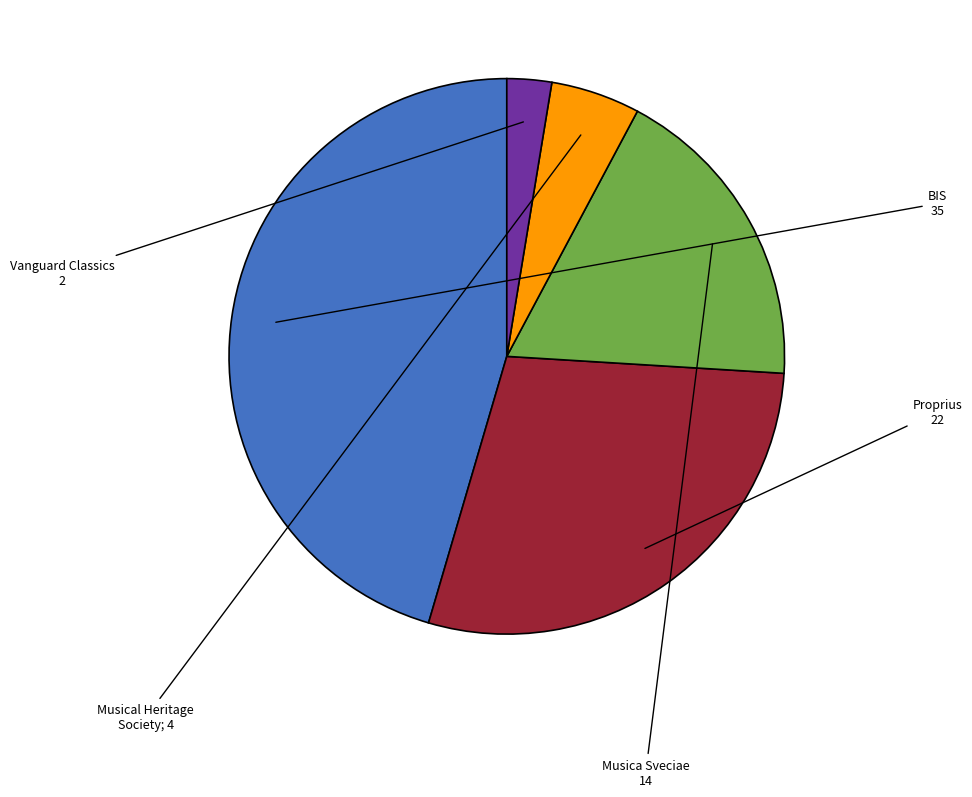

Is there any slice that represents more than half of the pie?

No